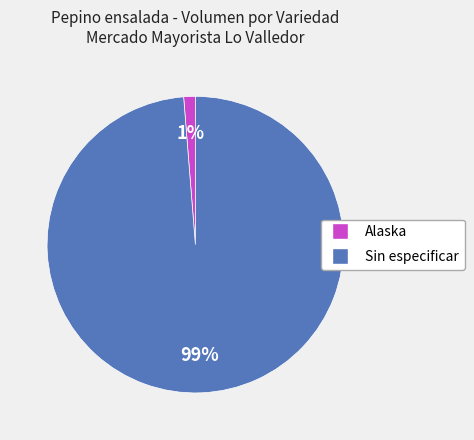

What is the smallest slice in the pie chart?

Alaska